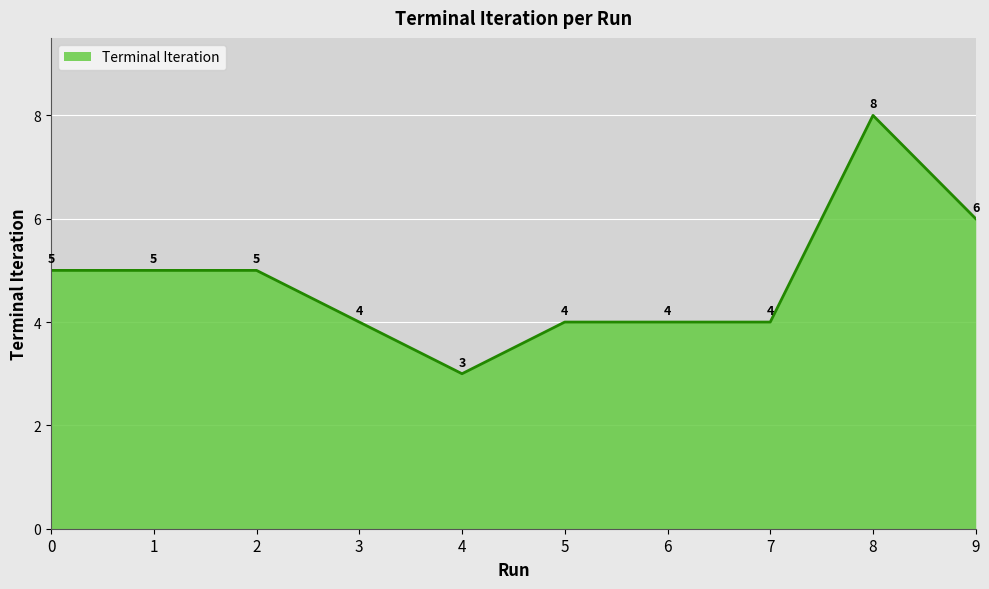

How many values are between 4 and 5?

7